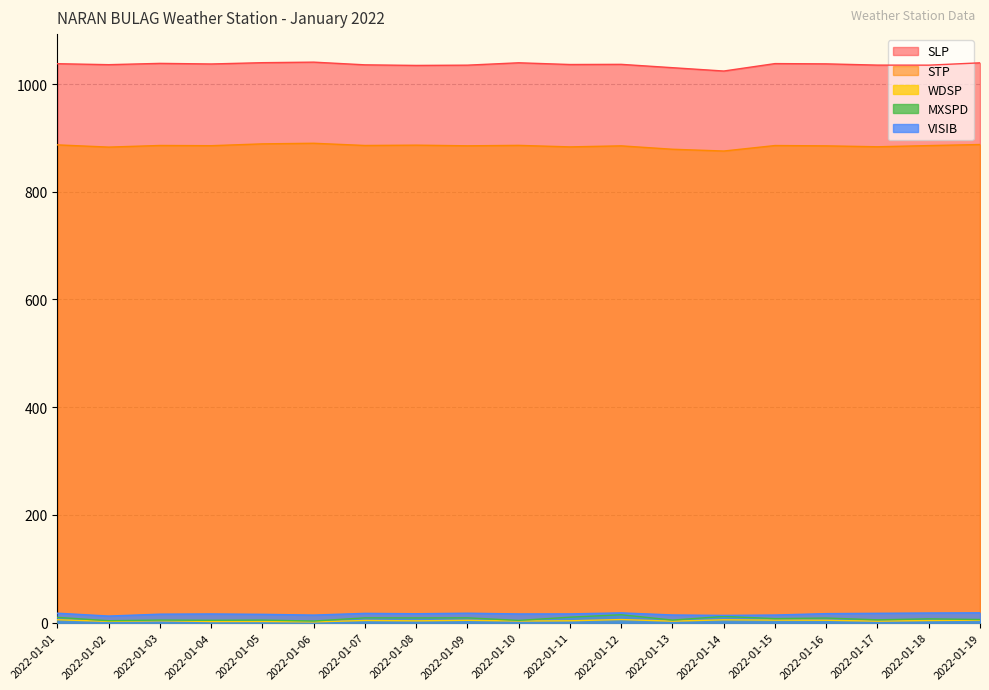

What is the minimum value shown in the chart?

1.5